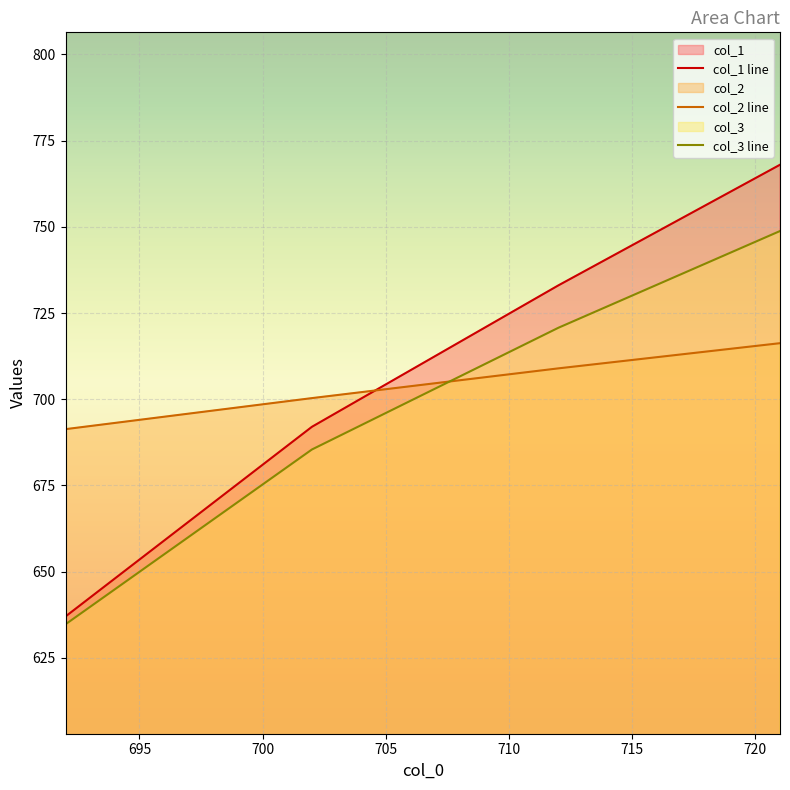

The col_1 line series shows 1116.5 at 705. True or false?

False